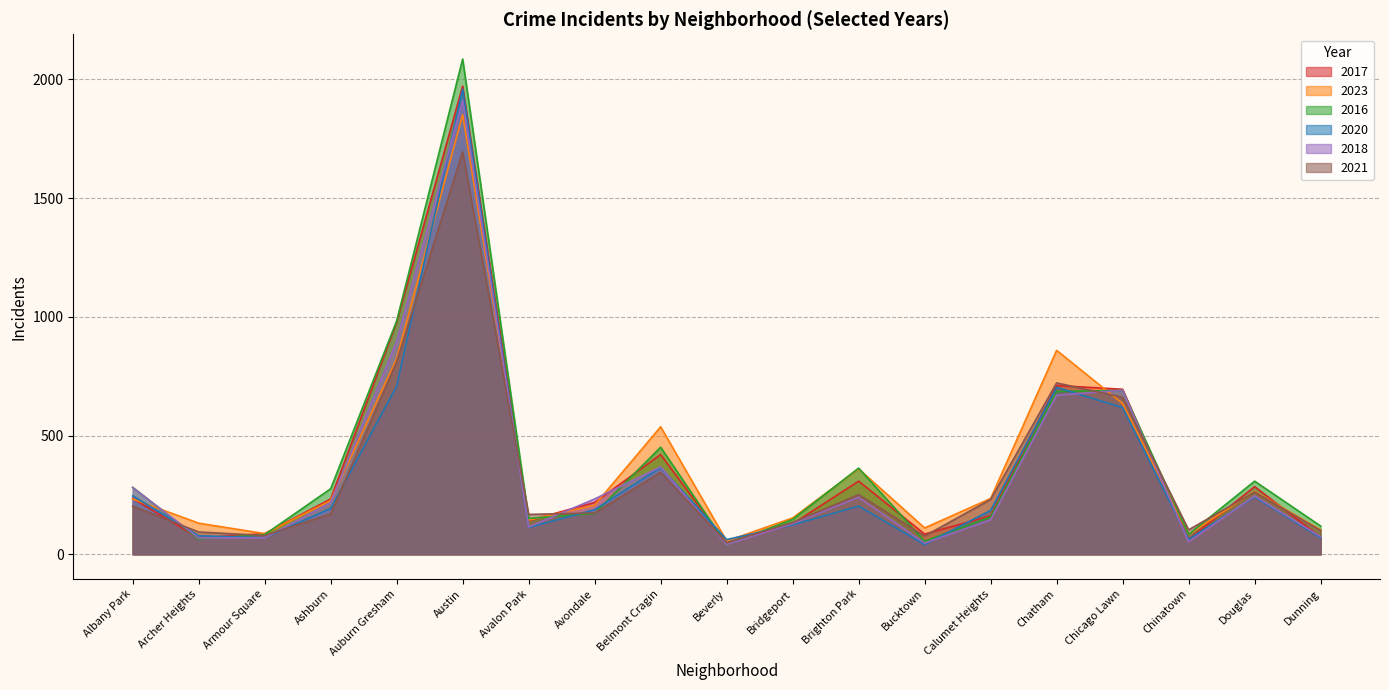

At which category is the sum across all series the highest?

Austin